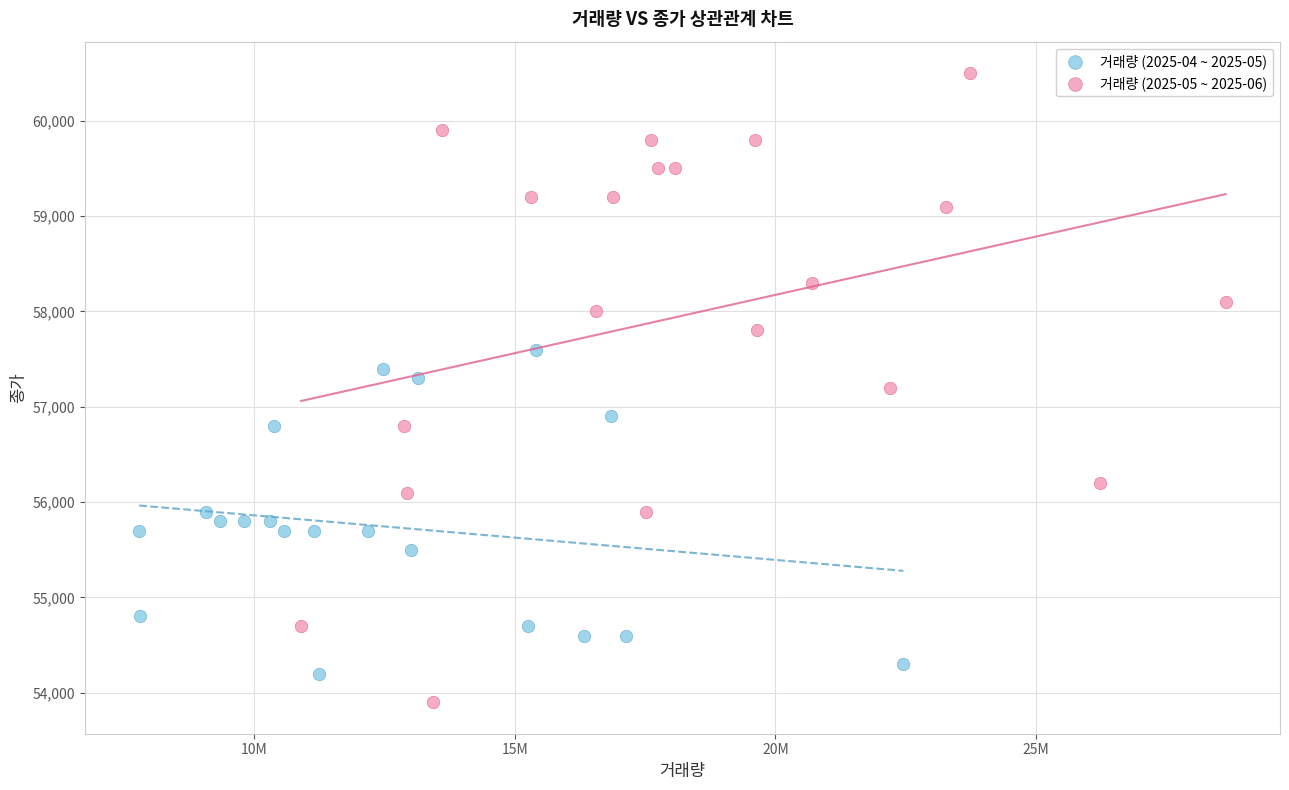

Which series reaches the maximum Y coordinate?

거래량 (2025-05 ~ 2025-06)